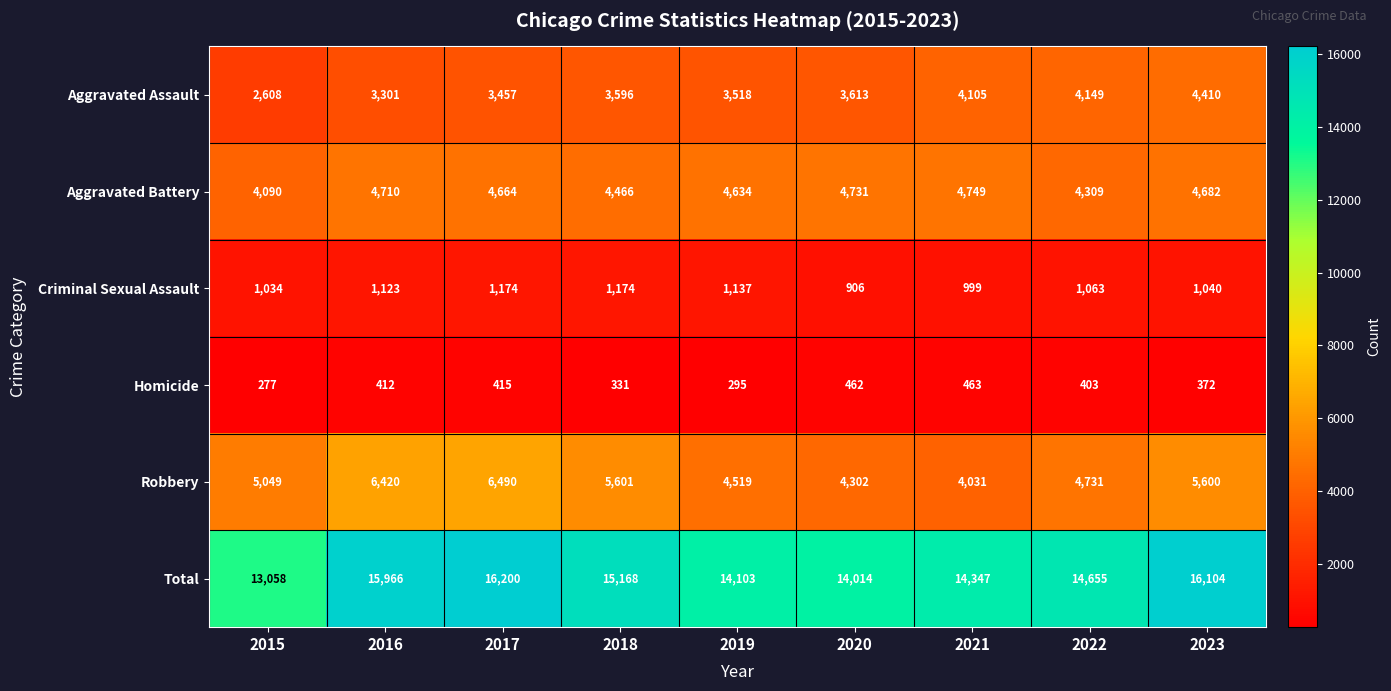

Which label corresponds to the largest value in the chart?

2017